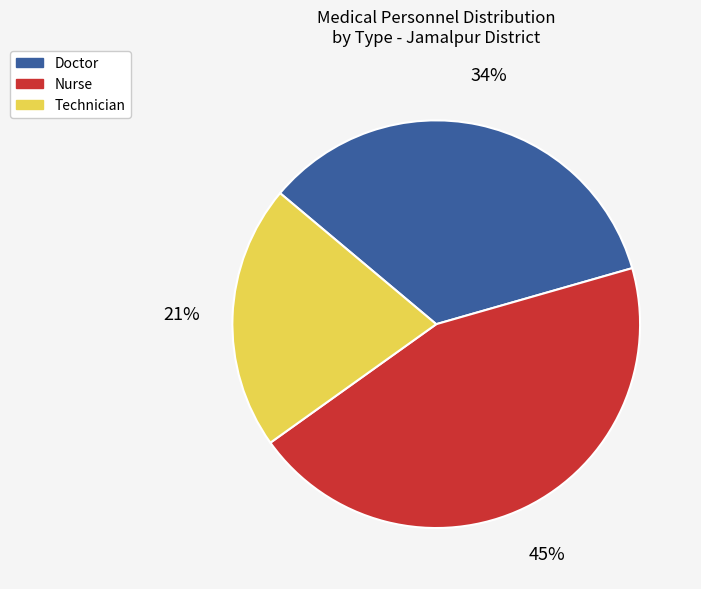

To the nearest percent, what is the average slice percentage?

33%